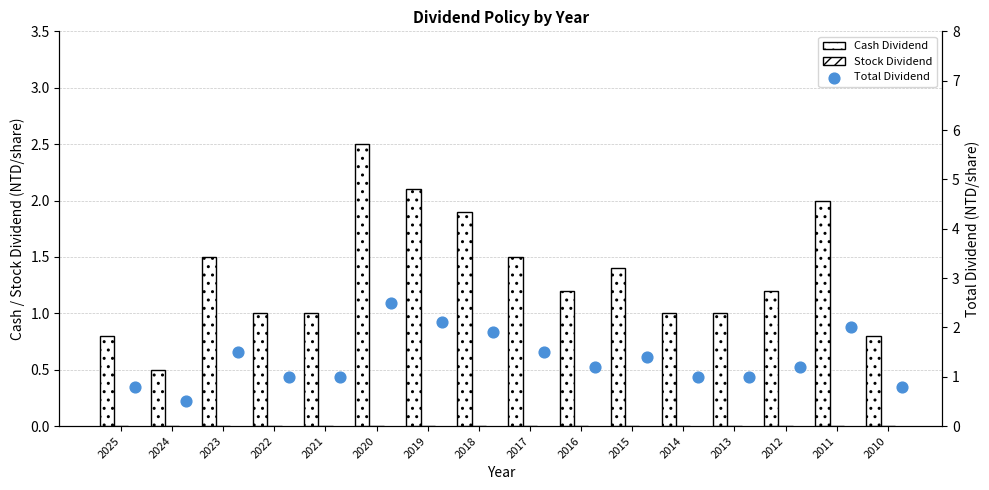

Which series has the largest Y range (max minus min)?

Cash Dividend